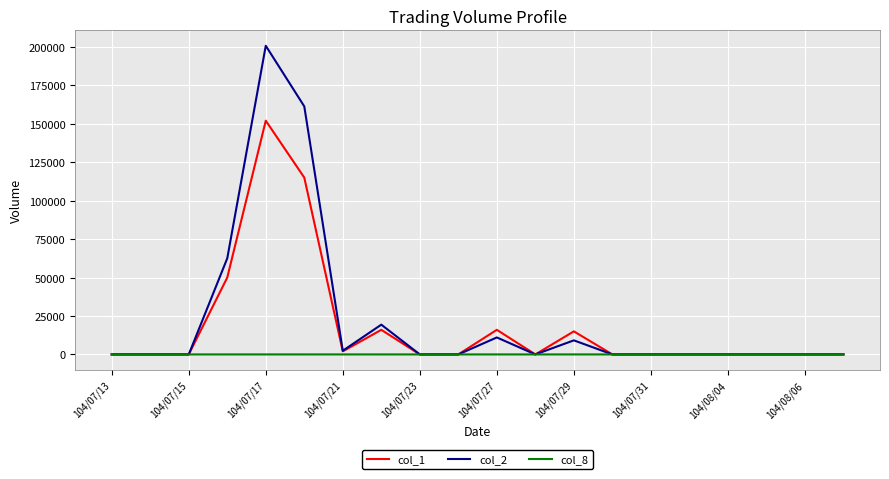

Which series has the largest range (max minus min)?

col_2